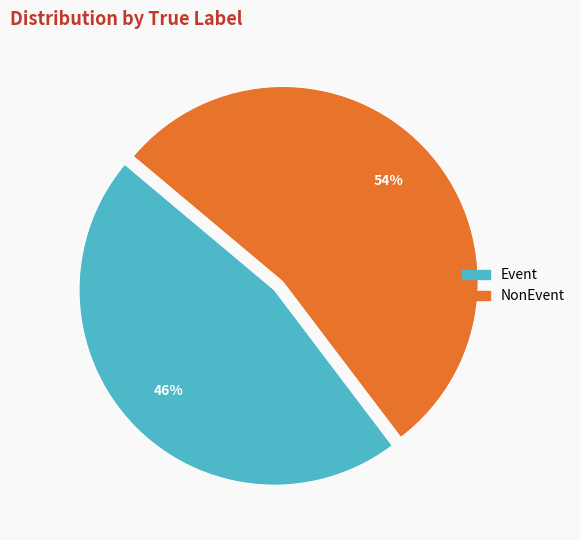

True or false: NonEvent accounts for 54% of the total.

True